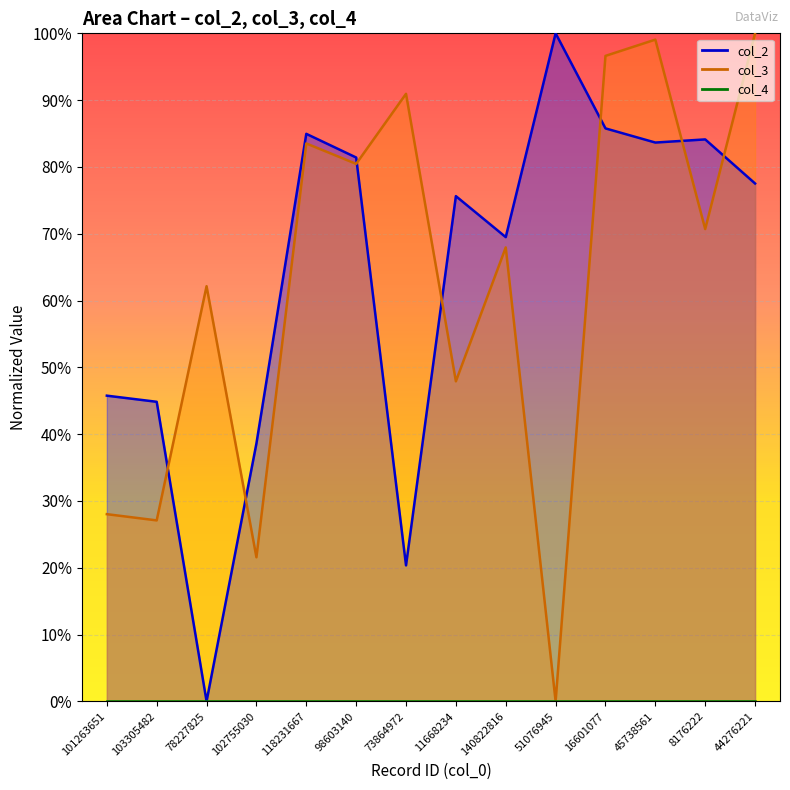

Which category has the lowest value in the col_2 series?

78227825